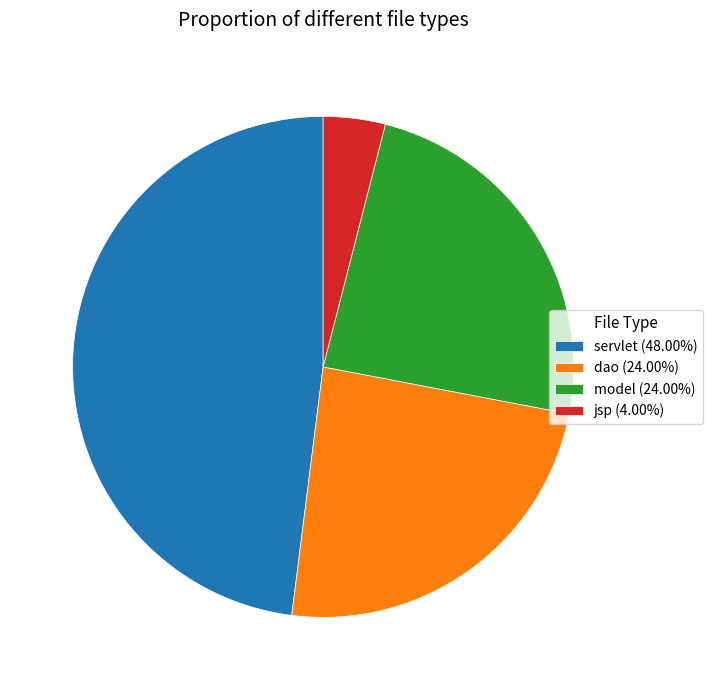

How many slices are in this pie chart?

4